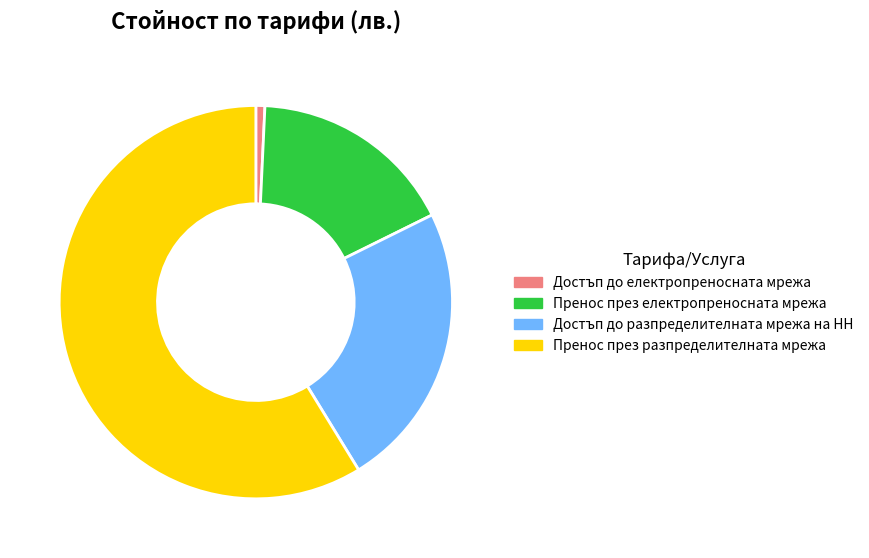

Rank the categories by value from lowest to highest.

Достъп до електропреносната мрежа, Пренос през електропреносната мрежа, Достъп до разпределителната мрежа на НН, Пренос през разпределителната мрежа